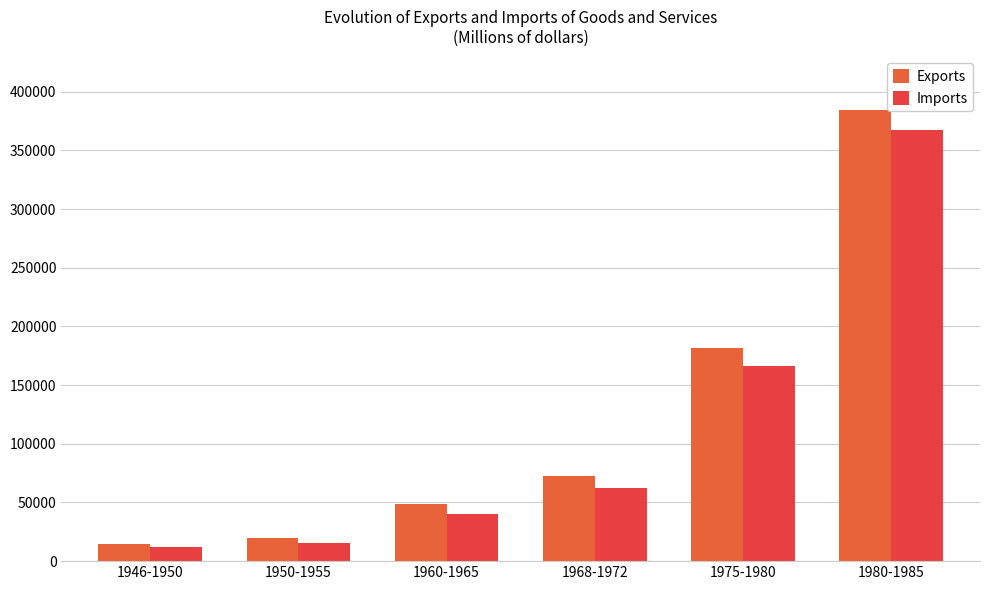

Which series has the widest spread of values?

Exports